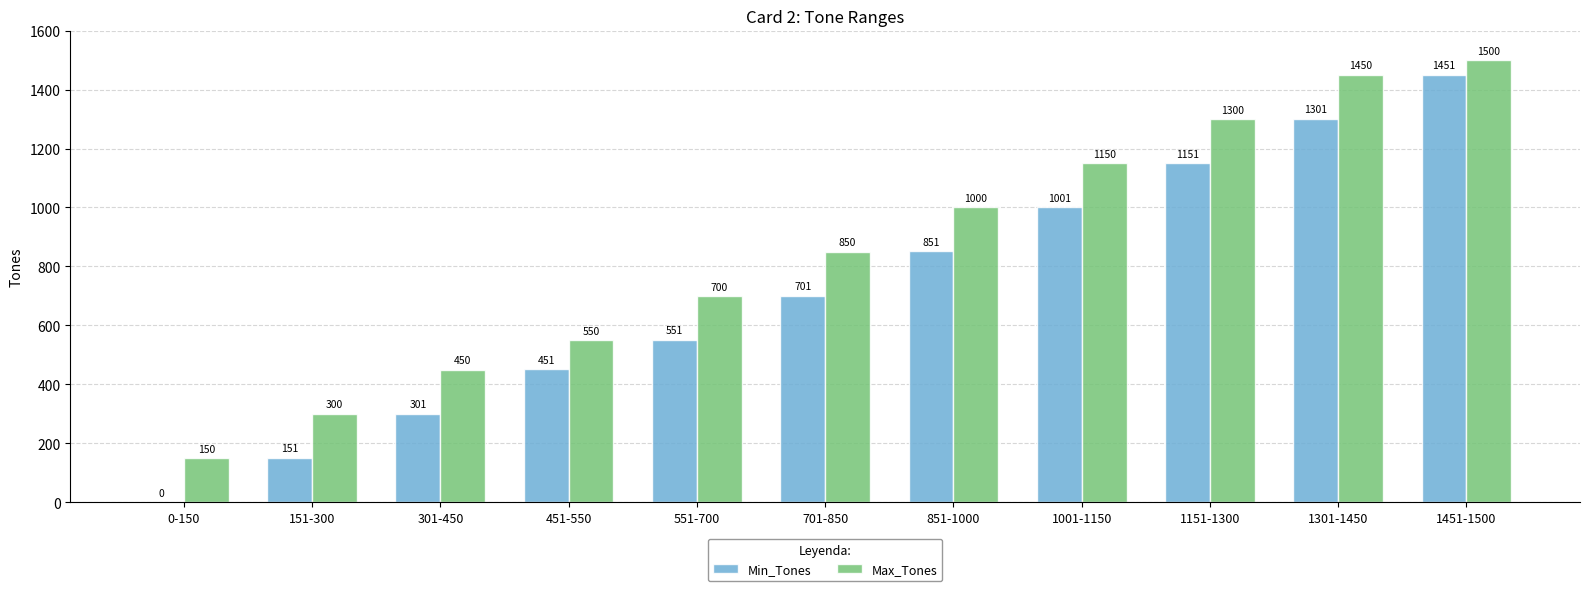

Which series has the widest spread of values?

Min_Tones